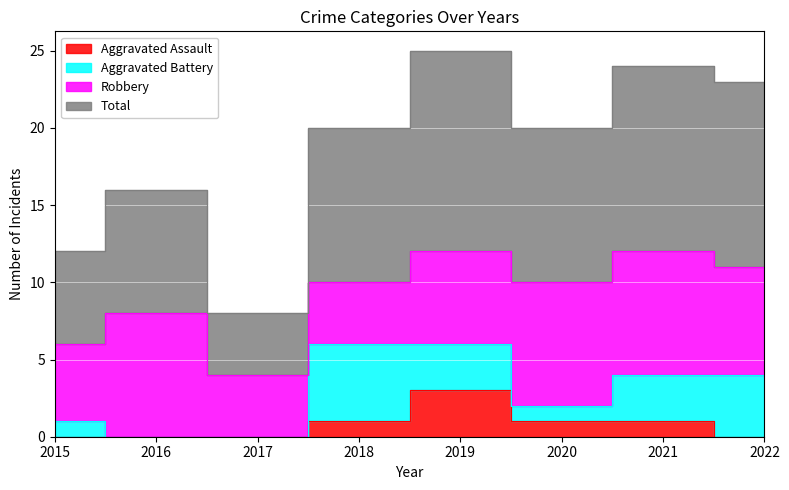

How many values in Aggravated Assault are above zero?

4